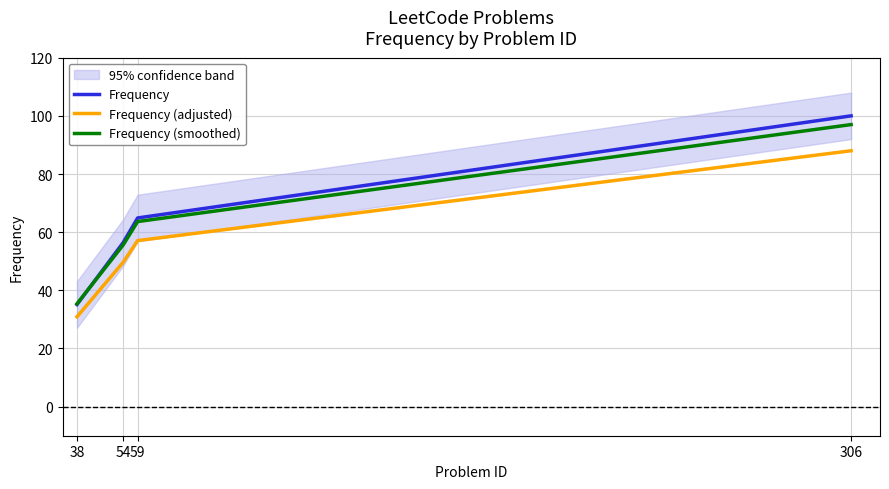

Reading right to left, transcribe all the data shown in this chart.

Frequency: 100.0	64.9	56.4	35.1
Frequency (adjusted): 88.0	57.1	49.7	30.9
Frequency (smoothed): 97.0	63.6	55.6	35.4